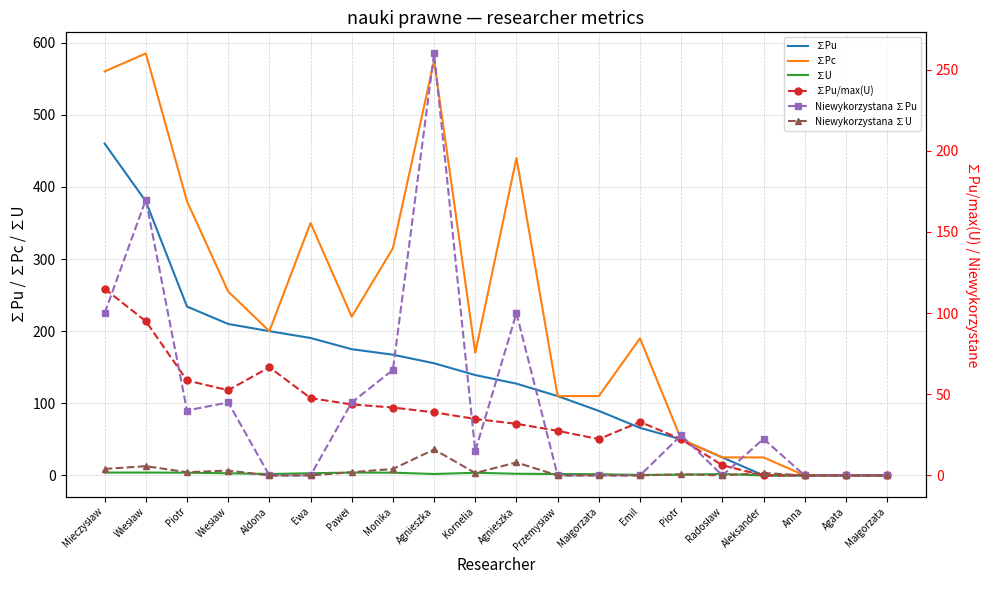

Reading left to right, list all the values displayed in this chart.

∑Pu: 460.0	380.0	234.1	210.0	200.0	190.5	175.0	167.4	155.5	139.1	127.2	110.0	89.5	66.0	50.0	25.0	0.0	0.0	0.0	0.0
∑Pc: 560.0	585.0	380.0	255.0	200.0	350.0	220.0	315.0	575.0	170.0	440.0	110.0	110.0	190.0	50.0	25.0	25.0	0.0	0.0	0.0
∑U: 4.0	4.0	3.8	3.0	2.0	3.0	4.0	3.9	2.0	3.7	2.3	2.0	1.7	0.8	1.0	2.0	0.0	0.0	0.0	0.0
∑Pu/max(U): 115.0	95.0	58.5	52.5	66.7	47.6	43.7	41.8	38.9	34.8	31.8	27.5	22.4	33.0	22.3	6.2	0.0	0.0	0.0	0.0
Niewykorzystana ∑Pu: 100.0	169.9	40.0	45.0	0.0	0.0	45.0	65.0	260.0	15.0	100.0	0.0	0.0	0.0	24.7	0.0	22.5	0.0	0.0	0.0
Niewykorzystana ∑U: 4.0	5.7	2.0	3.0	0.0	0.0	2.0	4.0	16.0	1.5	8.0	0.0	0.0	0.0	0.7	0.0	1.5	0.0	0.0	0.0